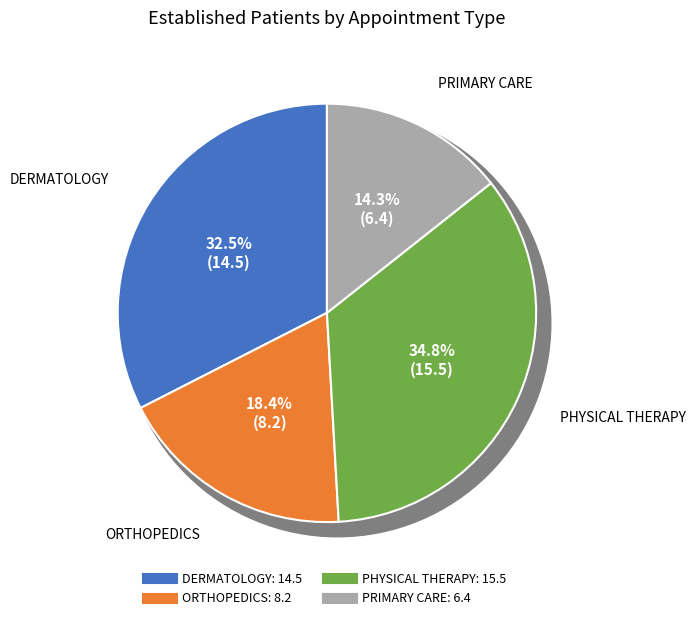

Between PHYSICAL THERAPY and PRIMARY CARE, which is larger?

PHYSICAL THERAPY